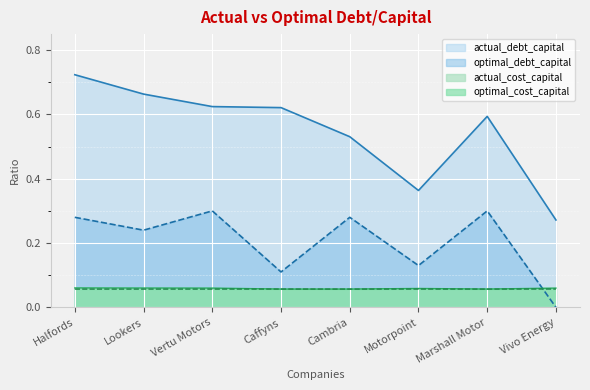

What is the total value across all series at 0?

1.1